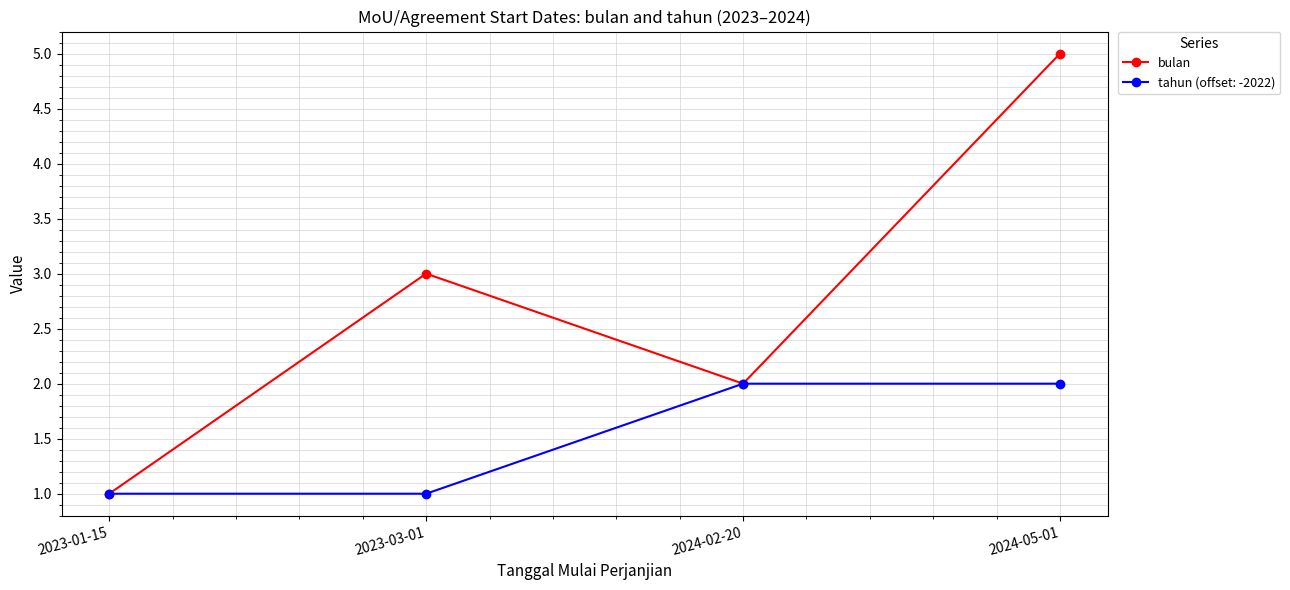

The value of bulan at 2023-01-15 is 1. True or false?

True